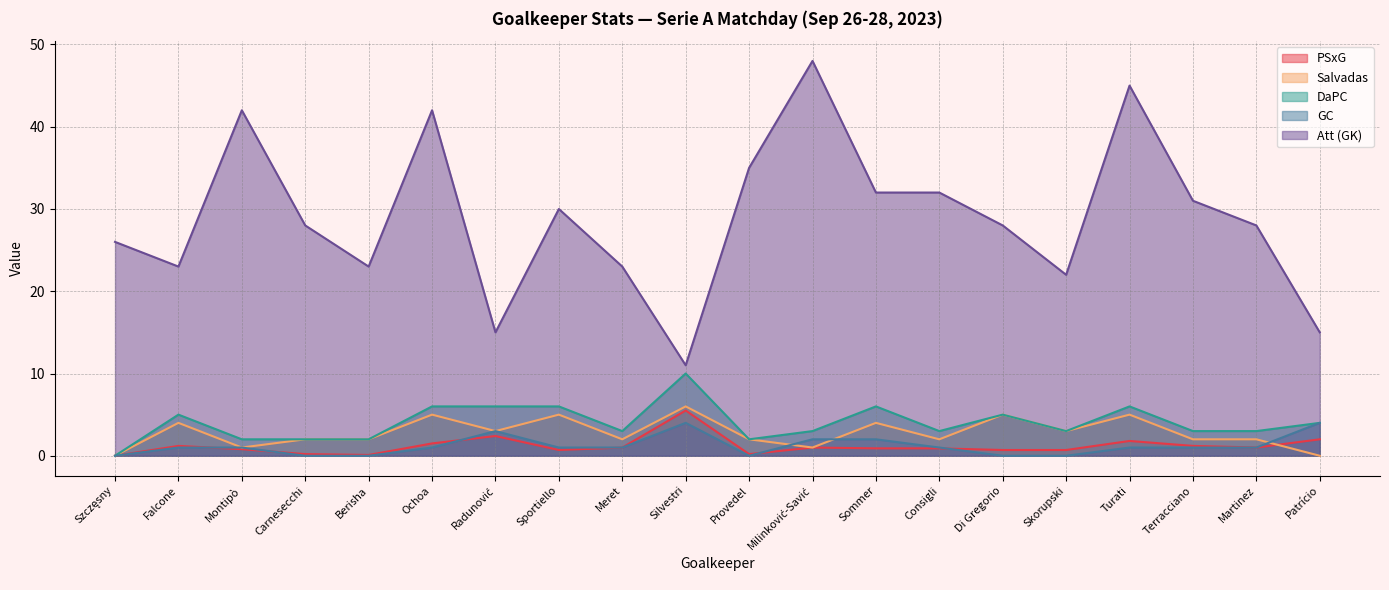

What is the sum of all DaPC values?

80.0